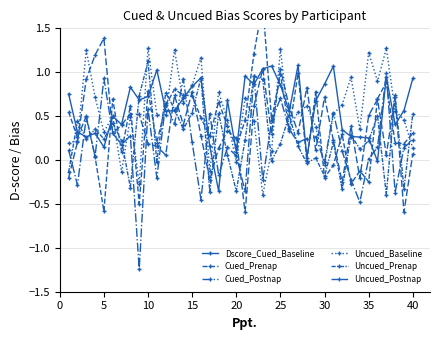

How many values in the Cued_Prenap series are below 0?

8